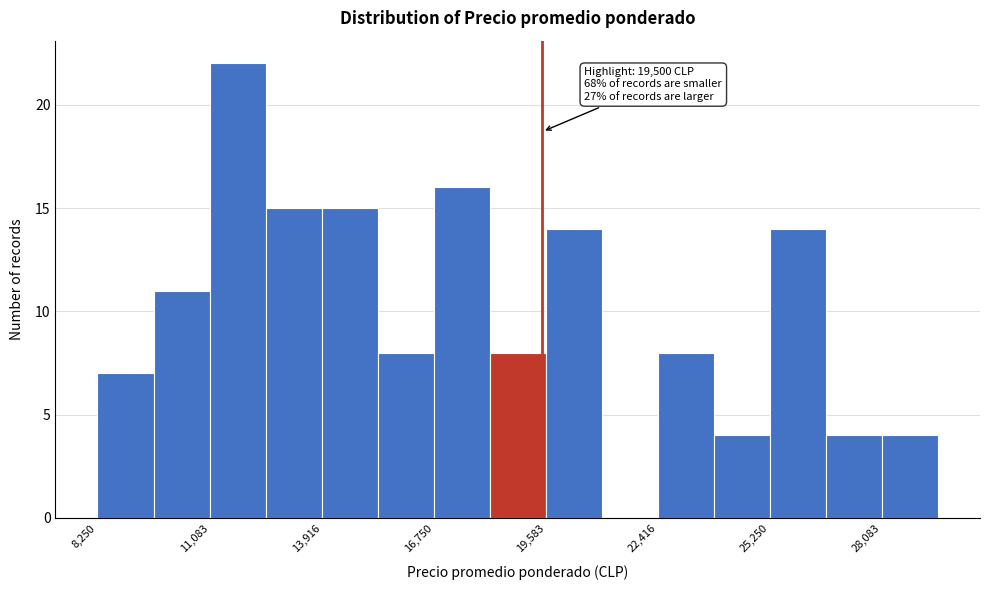

Around what value on the x-axis is the tallest bar? Give the approximate position of its centre, as read against the axis.

12000